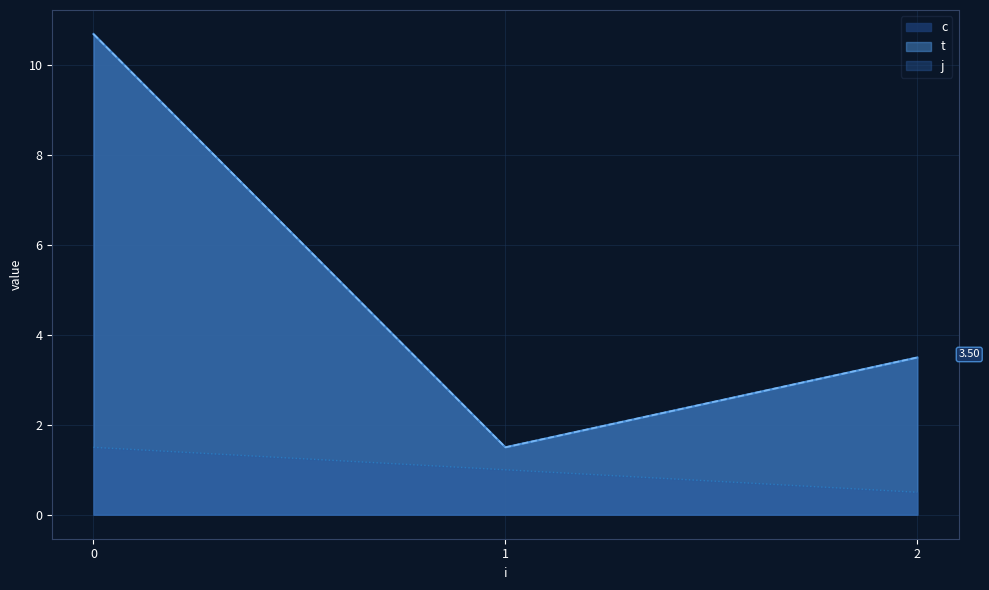

Is it true that c equals 5.9 at 0?

False